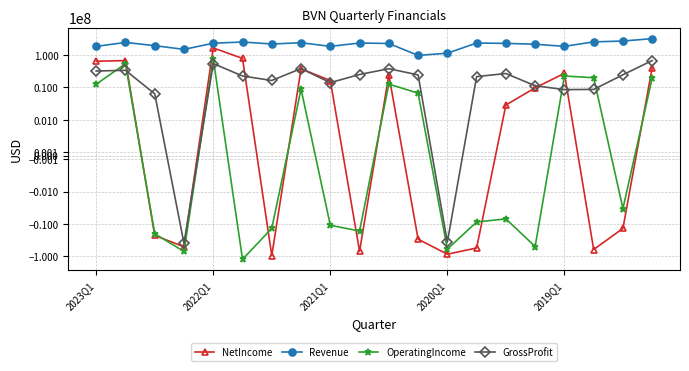

At how many categories does at least one series exceed -108110021?

20